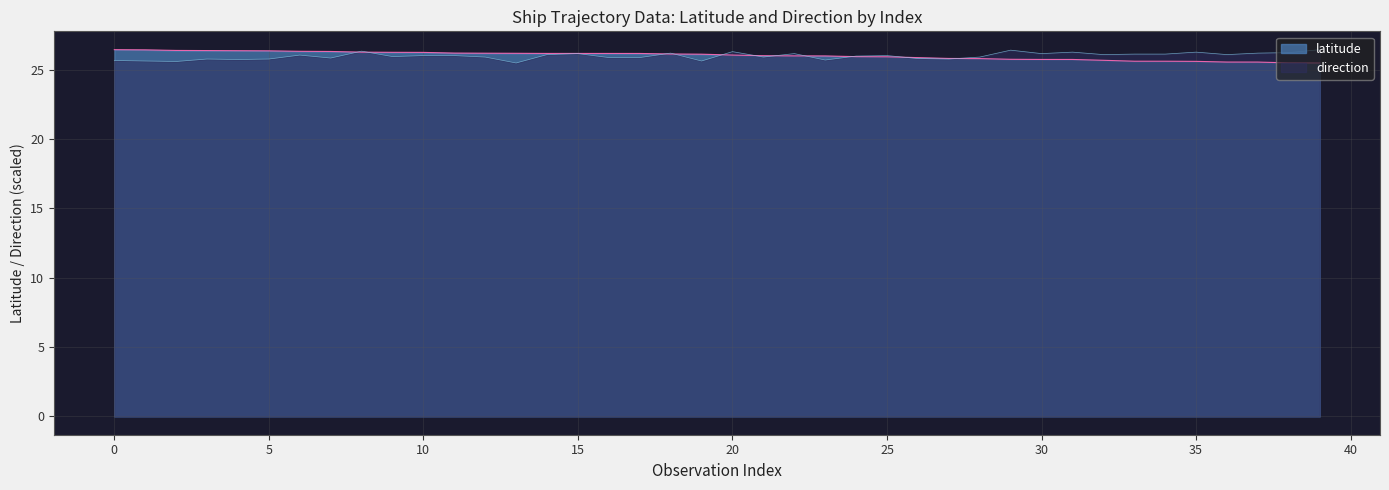

Which series ends up on top after the final intersection of direction and latitude?

direction